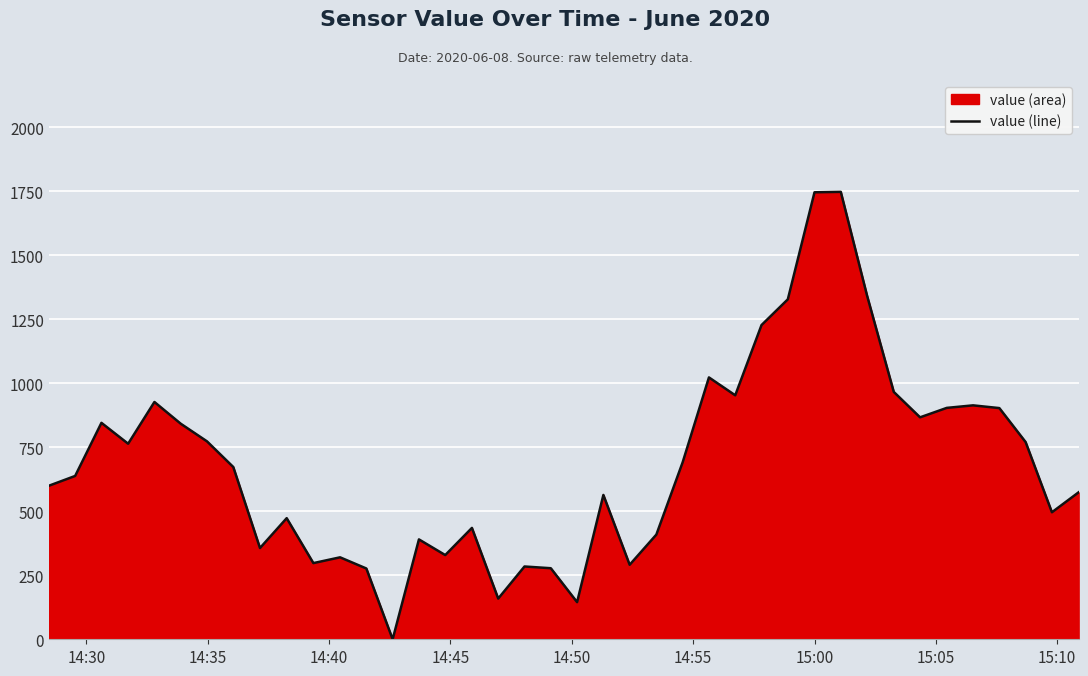

What is the maximum value shown in the chart?

1748.3